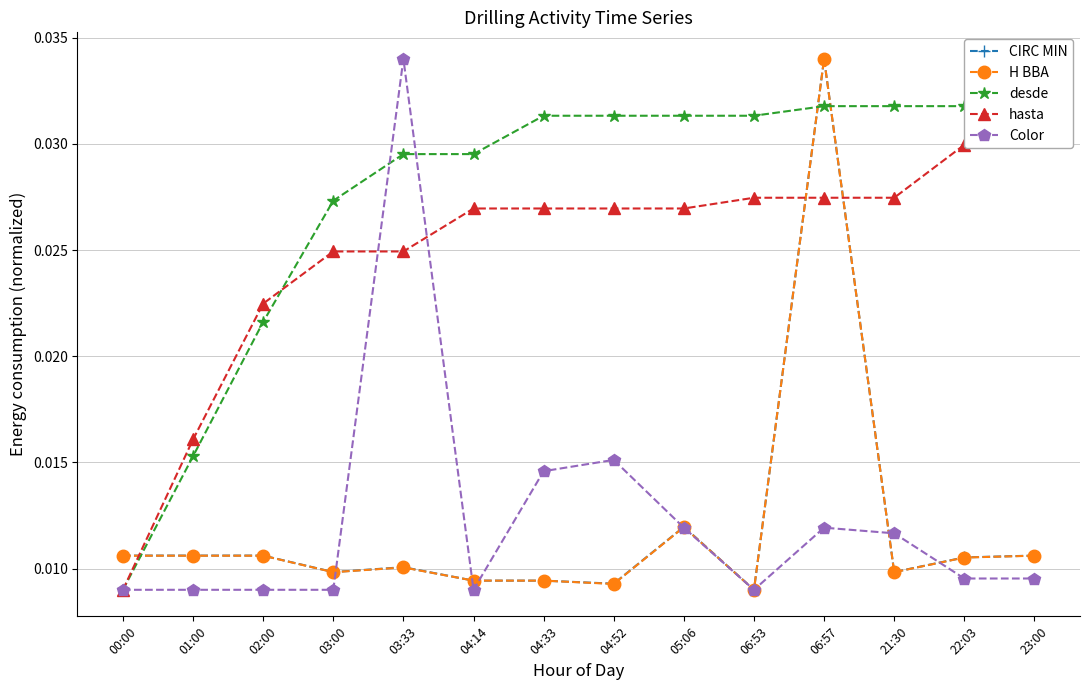

Is the value of hasta at 01:00 greater than the value of CIRC MIN at 03:00?

Yes